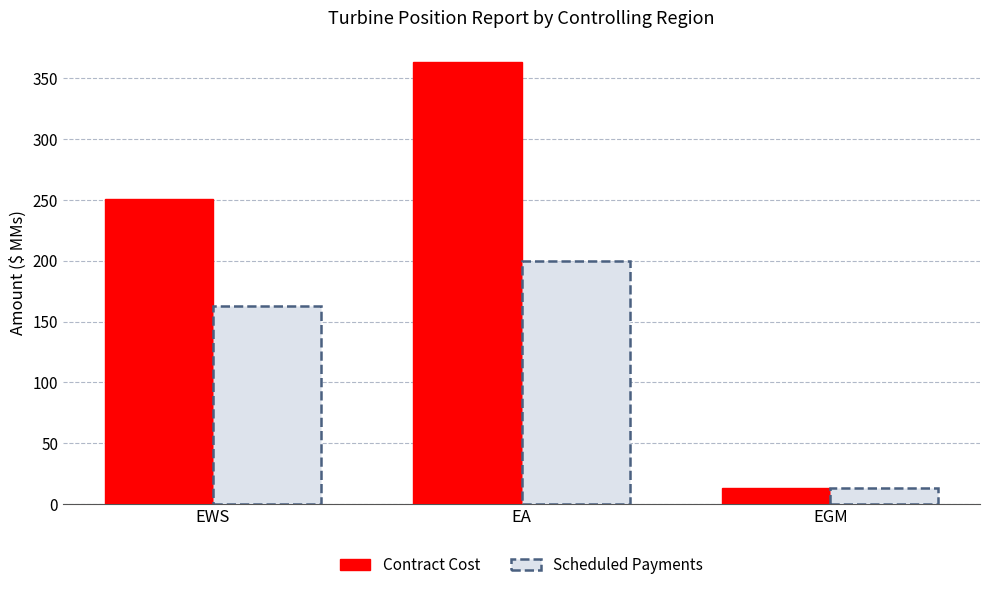

List the series in order of their overall mean, lowest first.

Scheduled Payments, Contract Cost